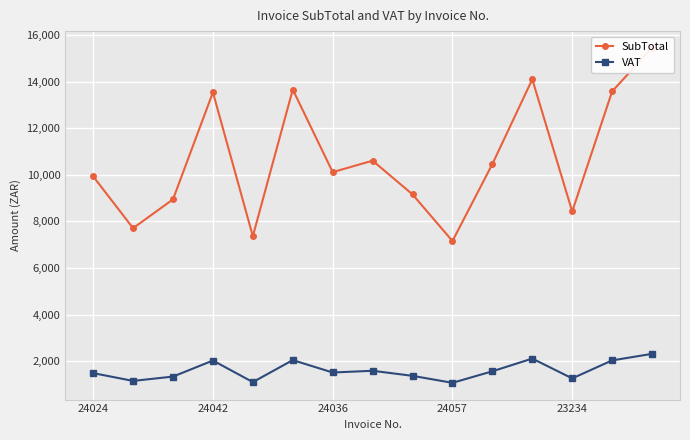

What is the maximum value for SubTotal?

15450.5